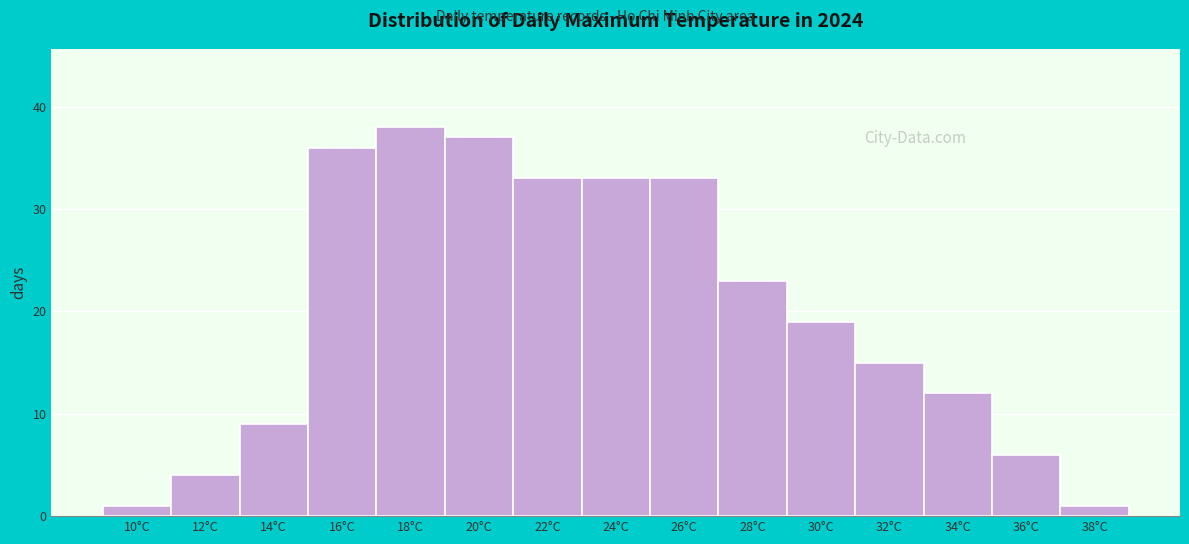

Reading right to left, transcribe all the data shown in this chart.

1	6	12	15	19	23	33	33	33	37	38	36	9	4	1